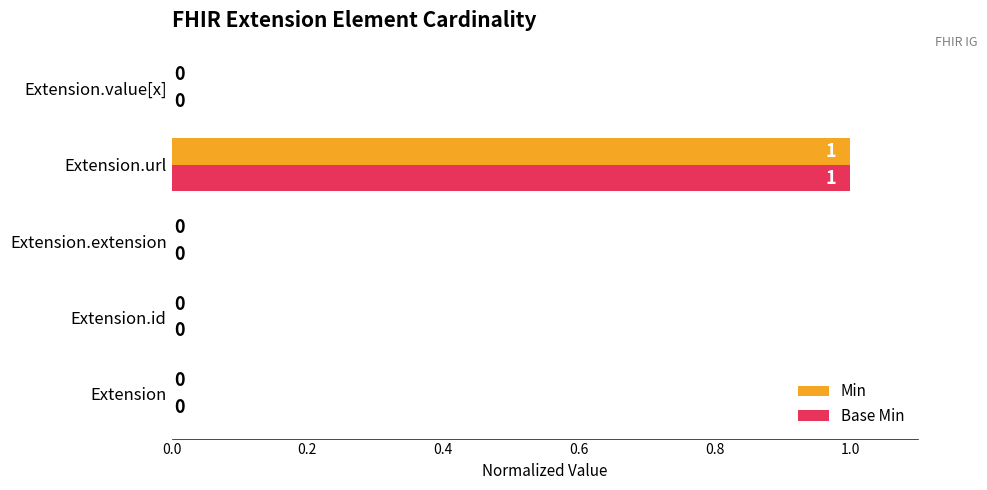

At which category is the sum across all series the highest?

Extension.url